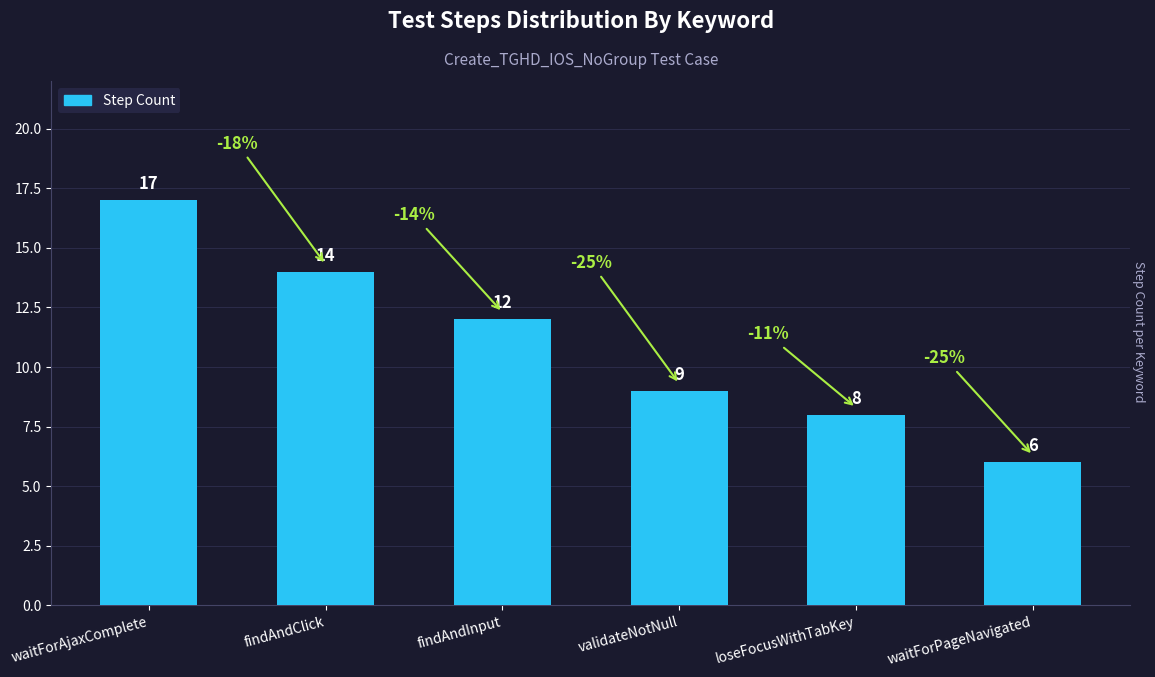

How many series are shown in this chart?

1